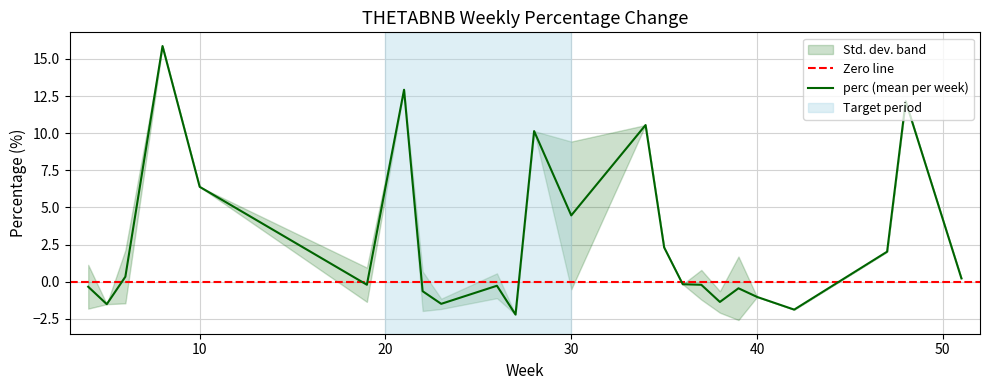

What is the lowest value of the perc (mean per week) series?

-2.2